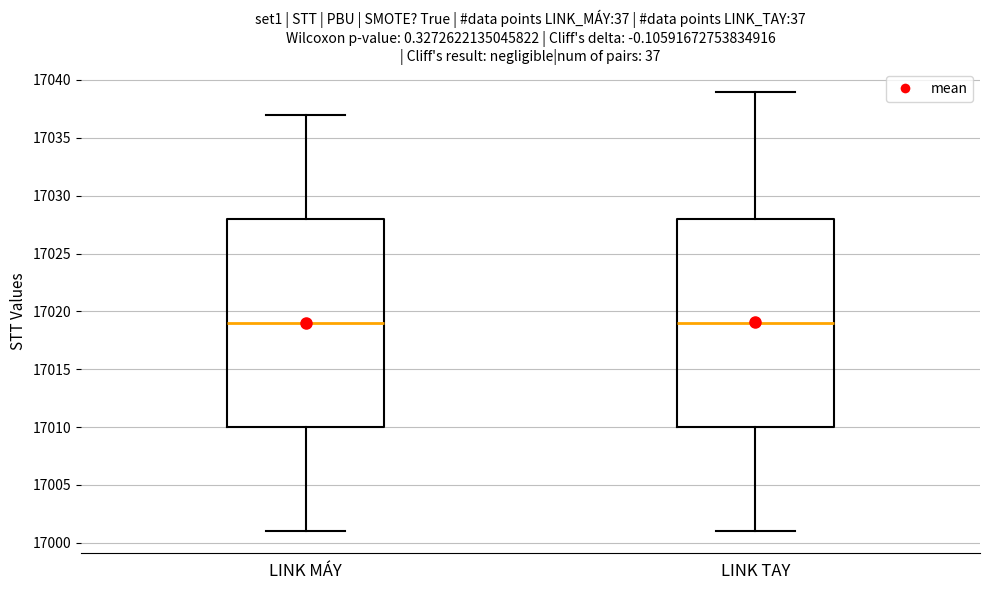

Reading left to right, transcribe this box plot: for each box, give where its median line is, the range the box spans, and where its two whiskers end, as read against the y-axis. The values are not printed on the chart, so give them approximately, as read against the axis.

LINK MÁY: median 17019, box 17010 to 17028, whiskers 17001 to 17037
LINK TAY: median 17019, box 17010 to 17028, whiskers 17001 to 17039